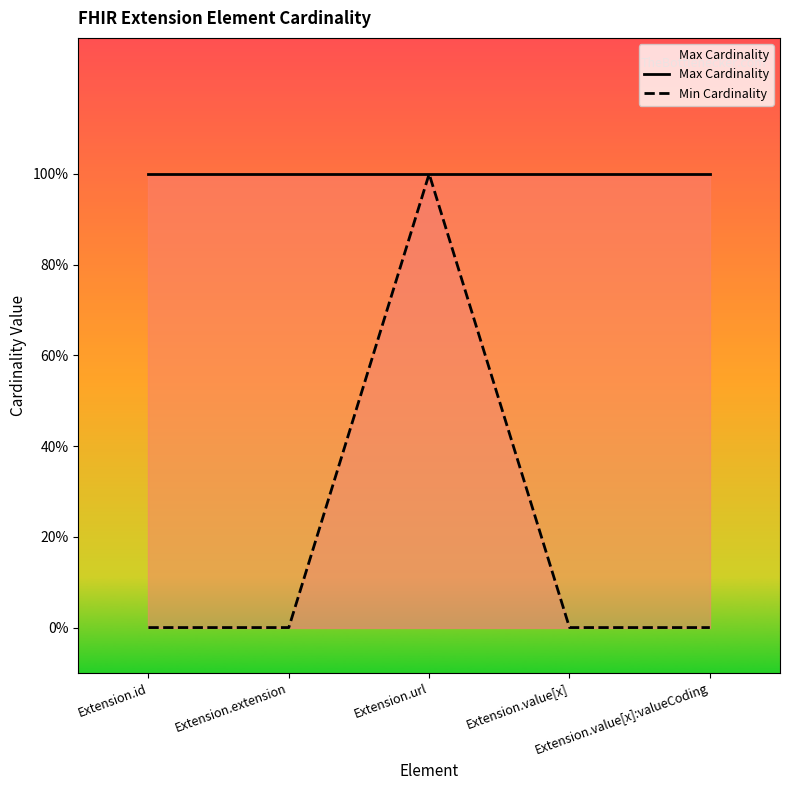

What is the value of the Max Cardinality point at the 1st from the left?

1